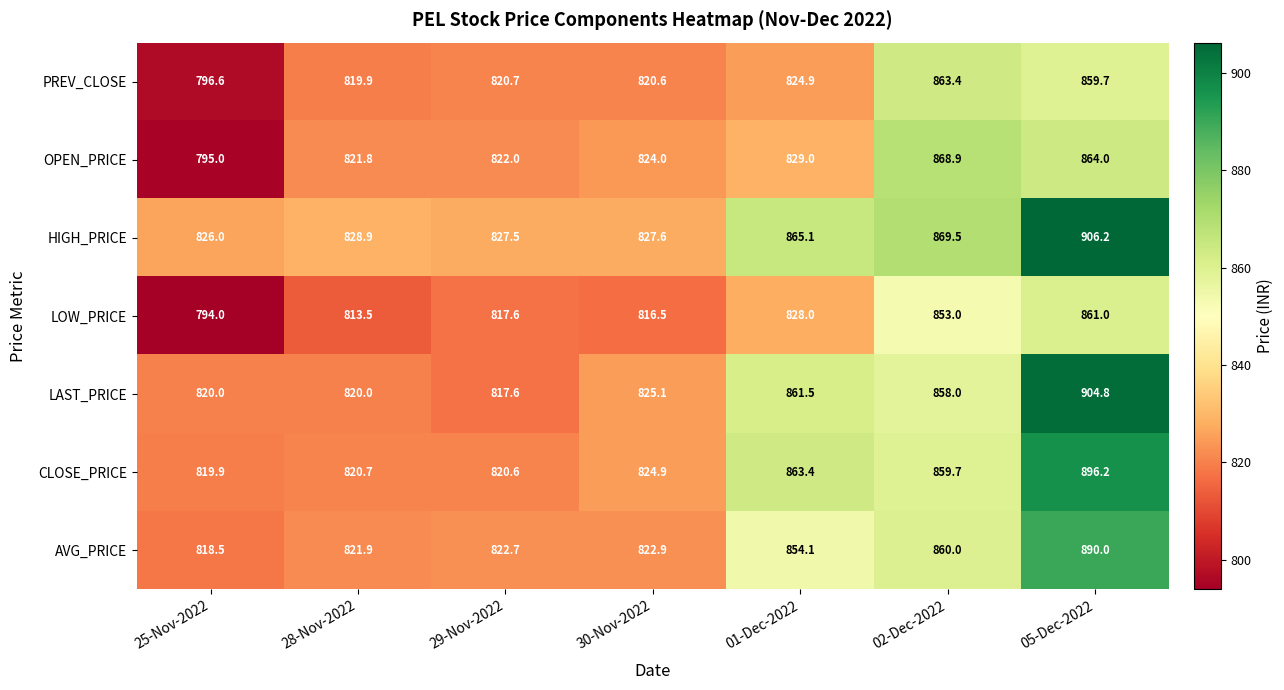

Which category has the lowest value across all series?

25-Nov-2022